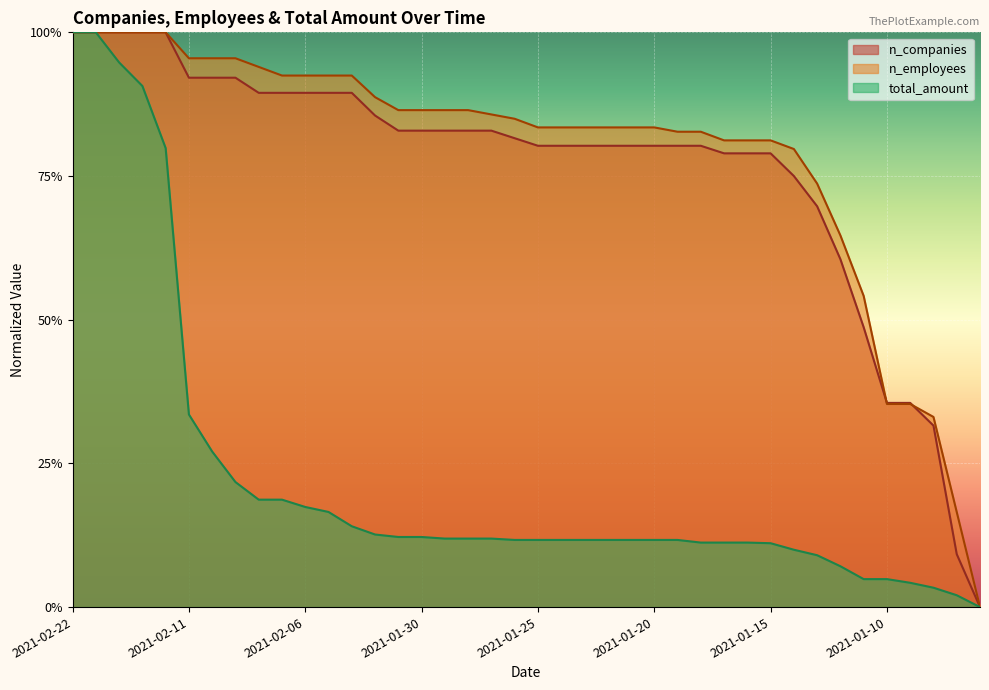

Is it true that n_companies equals 1.3 at 2021-01-17?

False